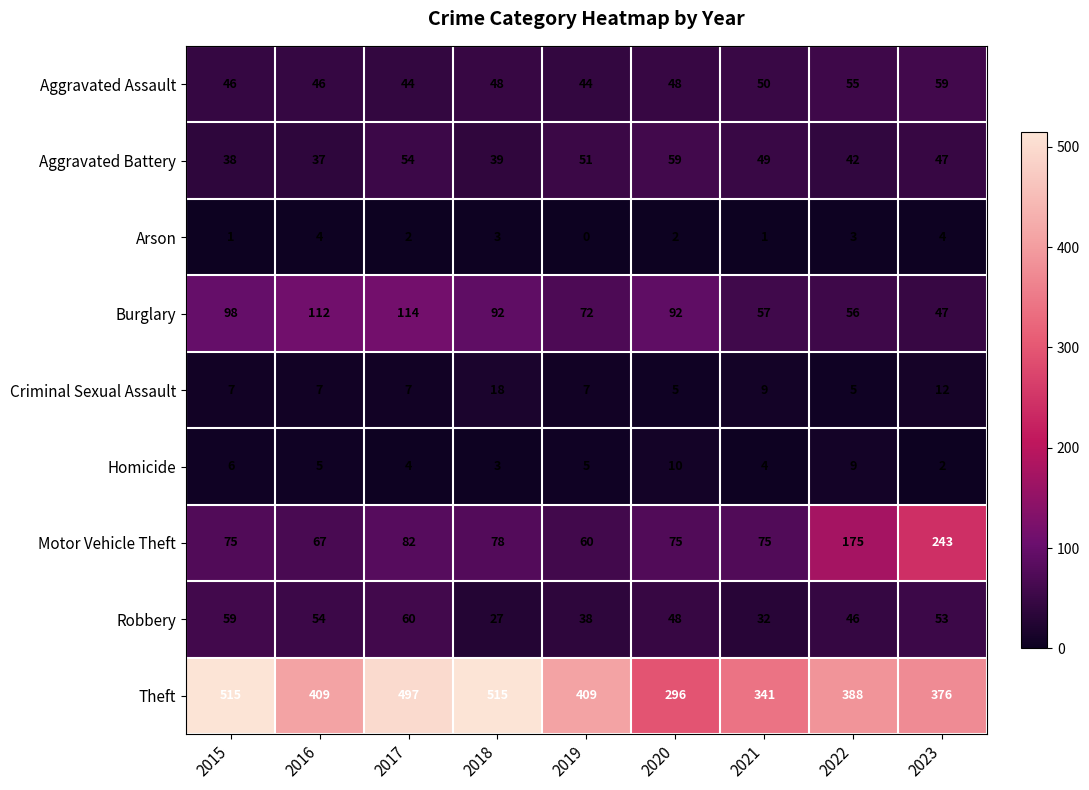

What is the sum of all Burglary values?

740